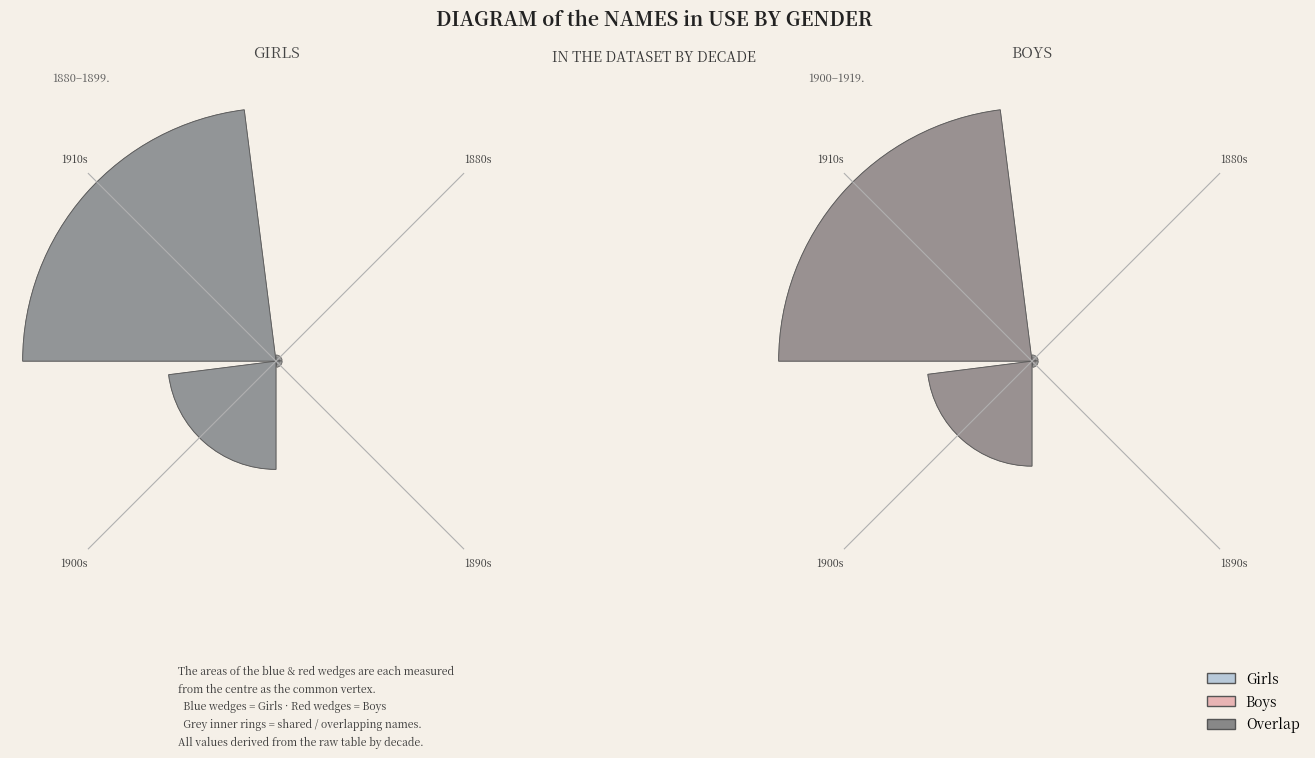

Which category accounts for the majority?

1910s